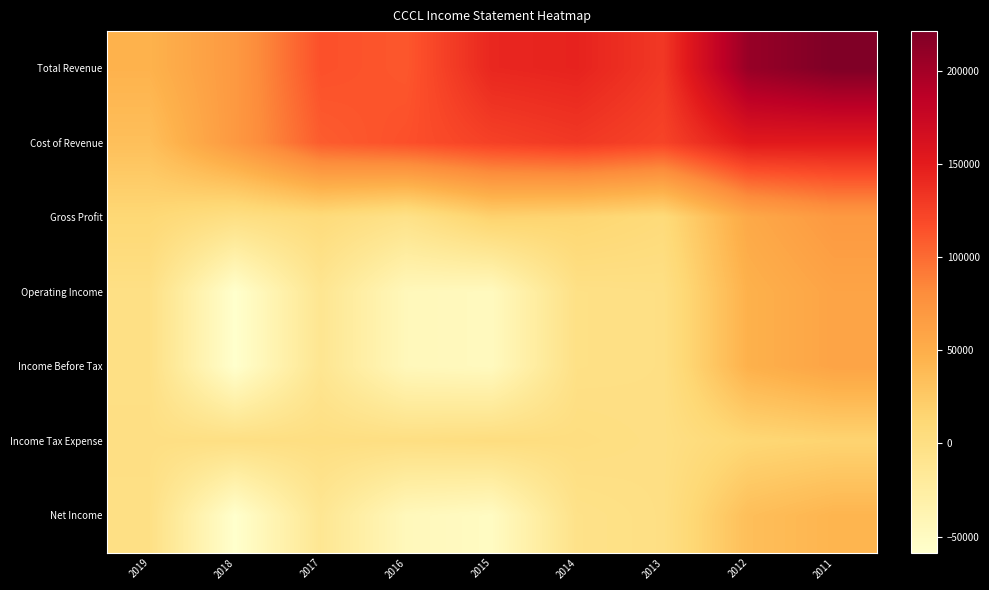

Reading left to right, list all the values displayed in this chart.

Total Revenue: 2019=45800	2018=69700	2017=115000	2016=111100	2015=142400	2014=145200	2013=130600	2012=207300	2011=221400
Cost of Revenue: 2019=34500	2018=69900	2017=108000	2016=115300	2015=124800	2014=130600	2013=123000	2012=152600	2011=152000
Gross Profit: 2019=11400	2018=-200	2017=7000	2016=-4200	2015=17600	2014=14600	2013=7600	2012=54700	2011=69300
Operating Income: 2019=-1300	2018=-58600	2017=-11000	2016=-44300	2015=-47500	2014=-1900	2013=-500	2012=47200	2011=59400
Income Before Tax: 2019=-1300	2018=-58600	2017=-11000	2016=-44300	2015=-47500	2014=-1900	2013=-500	2012=47200	2011=59400
Income Tax Expense: 2019=0	2018=0	2017=1400	2016=800	2015=3300	2014=2300	2013=-200	2012=12200	2011=15700
Net Income: 2019=-1300	2018=-58600	2017=-12300	2016=-45000	2015=-50700	2014=-4200	2013=-300	2012=35000	2011=43700